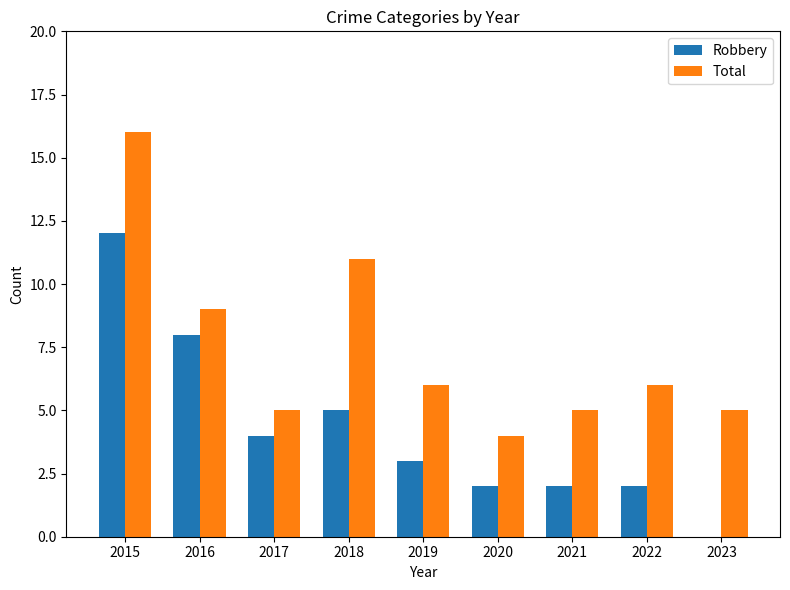

Reading right to left, transcribe all the data shown in this chart.

Robbery: 2023=0	2022=2	2021=2	2020=2	2019=3	2018=5	2017=4	2016=8	2015=12
Total: 2023=5	2022=6	2021=5	2020=4	2019=6	2018=11	2017=5	2016=9	2015=16